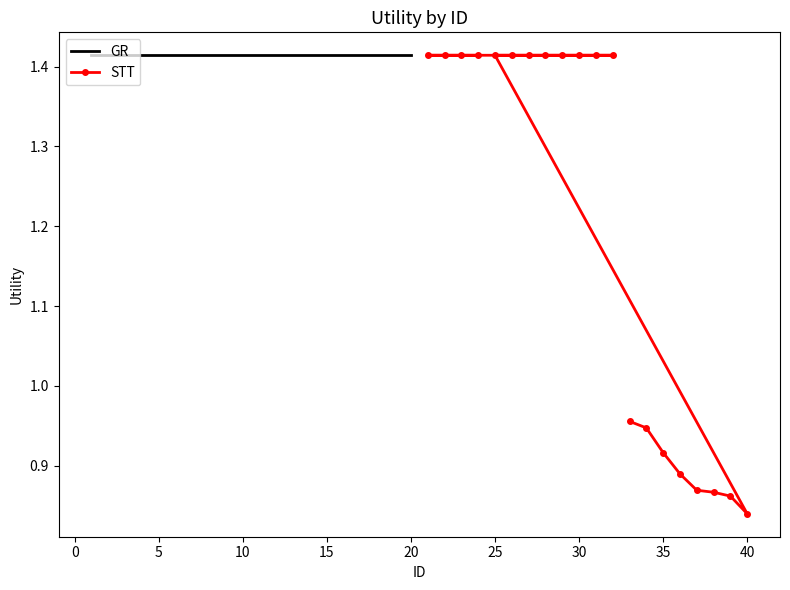

The value of GR at 15 is 1.4. True or false?

True